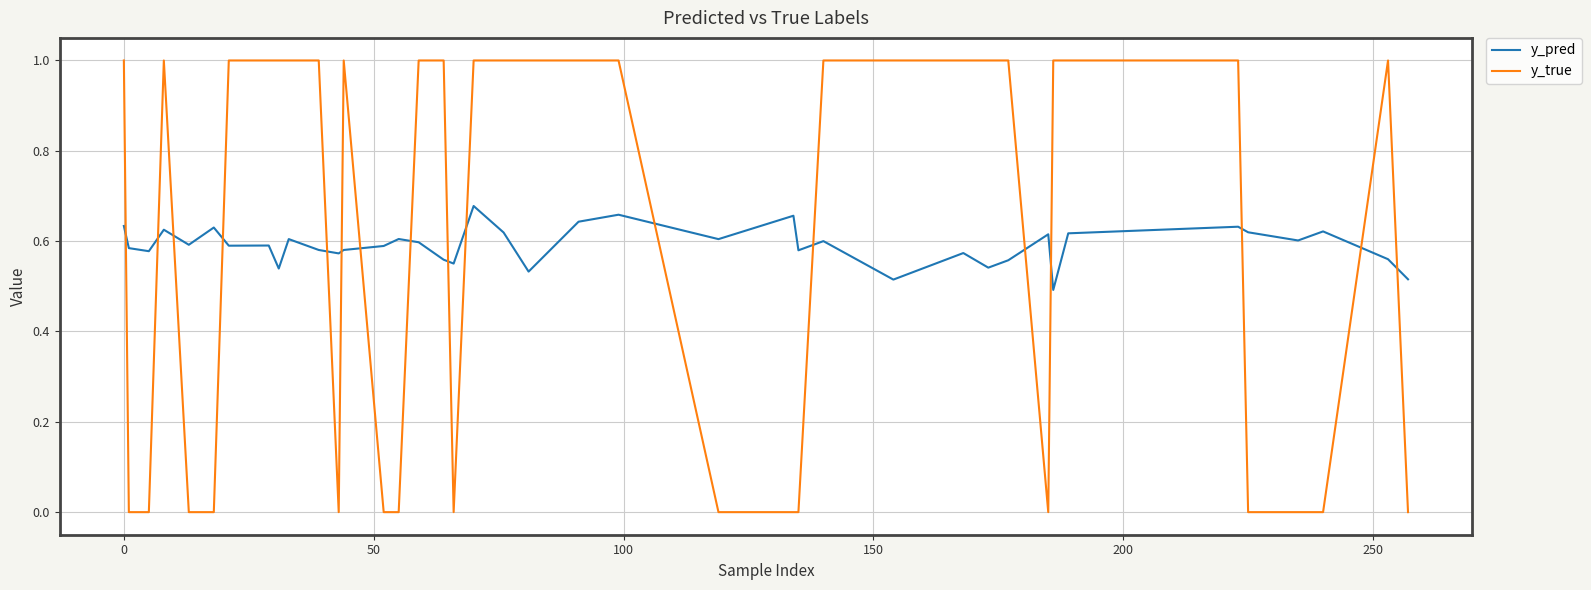

What are all the series names shown in the legend?

y_pred, y_true